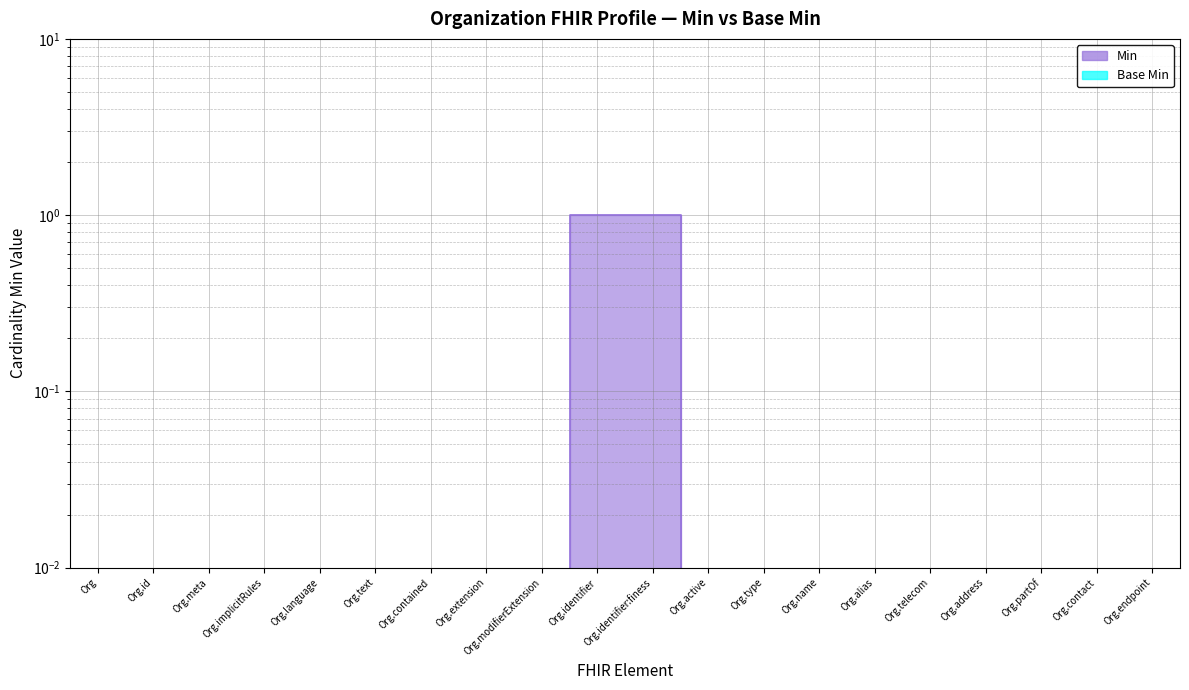

Rank the categories by value from lowest to highest.

Org, Org.id, Org.meta, Org.implicitRules, Org.language, Org.text, Org.contained, Org.extension, Org.modifierExtension, Org.active, Org.type, Org.name, Org.alias, Org.telecom, Org.address, Org.partOf, Org.contact, Org.endpoint, Org.identifier, Org.identifier:finess